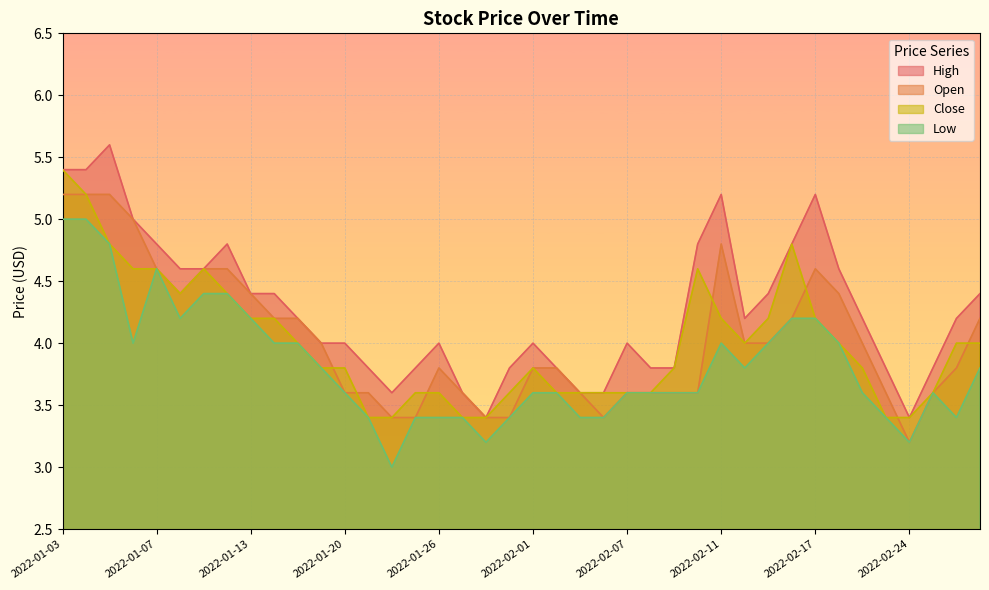

True or false: Open and Close intersect in this chart.

True